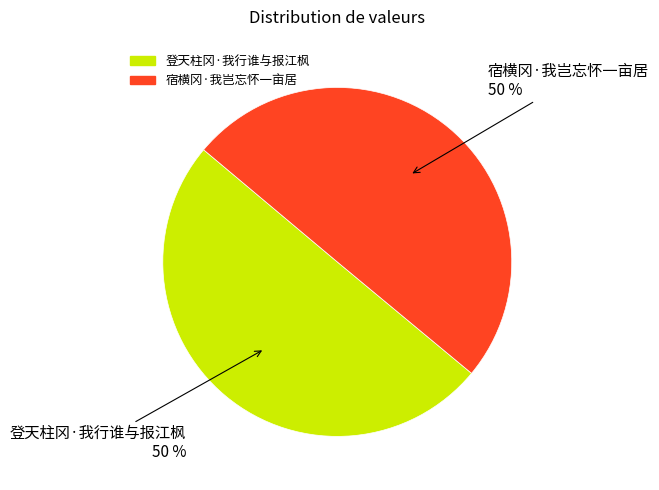

Is it true that 宿横冈·我岂忘怀一亩居 is 62% of the pie?

False